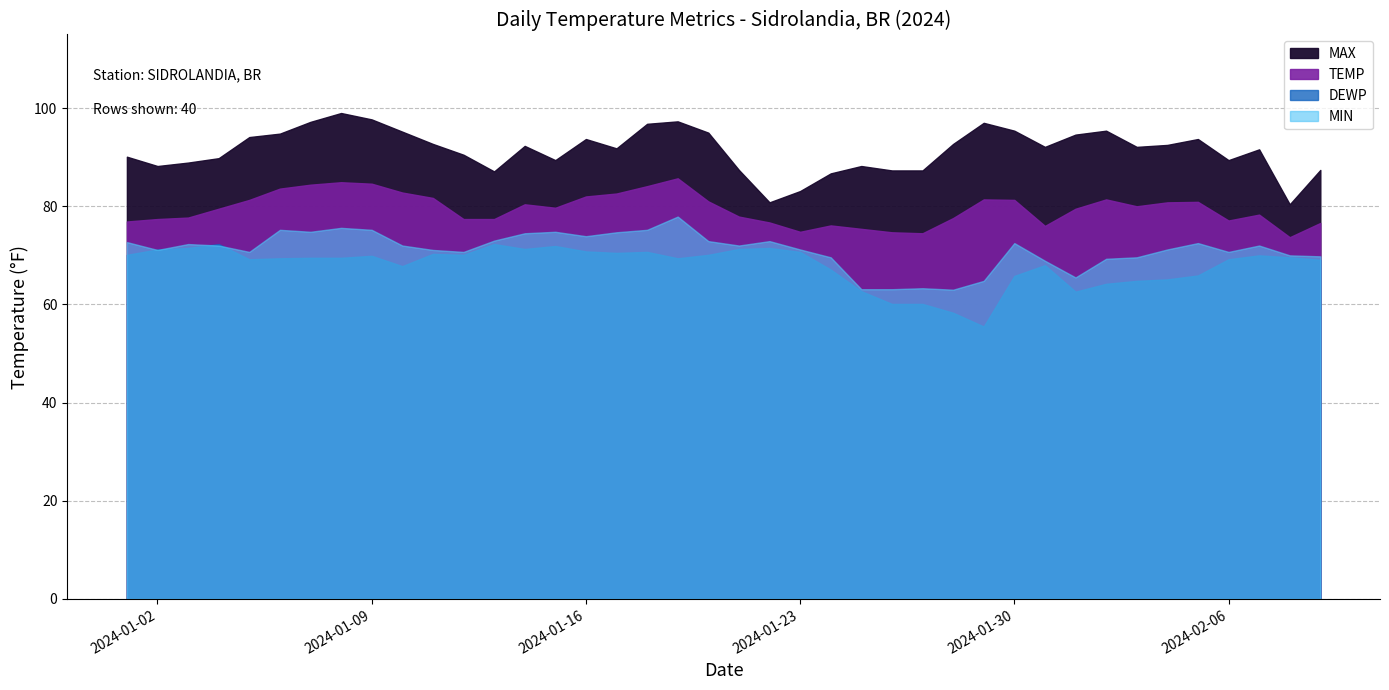

What is the label of the 15th point from the left?

2024-01-15